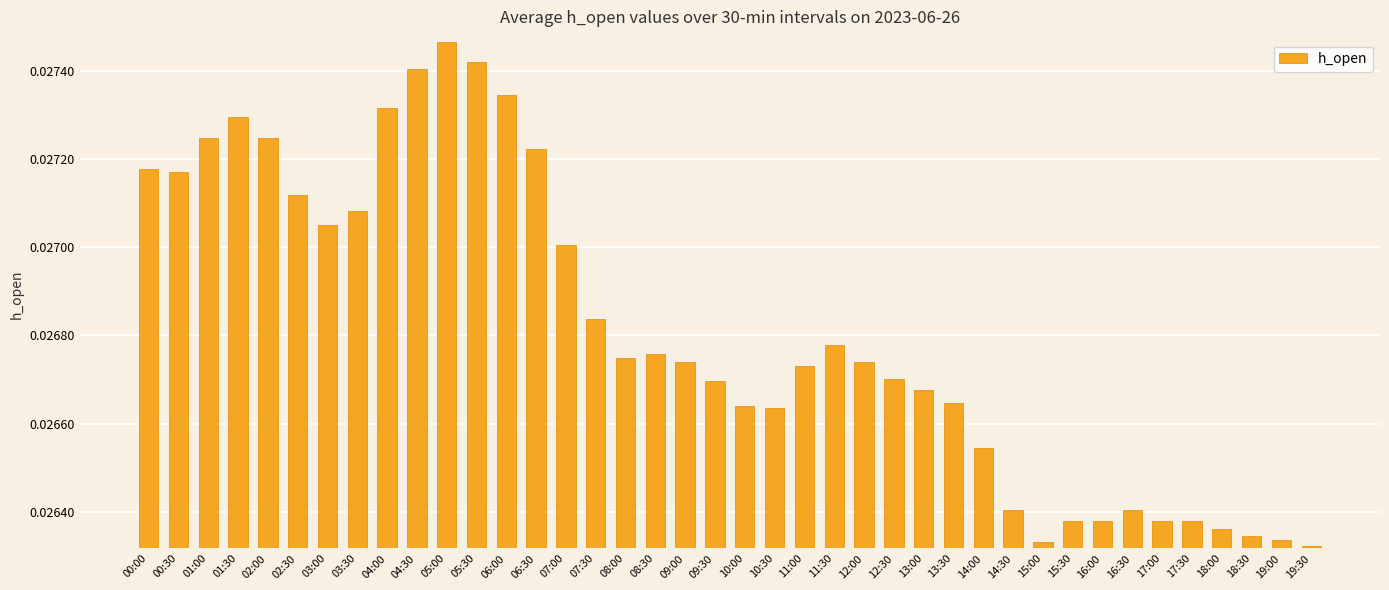

Between 16:00 and 16:30, which is larger?

16:30